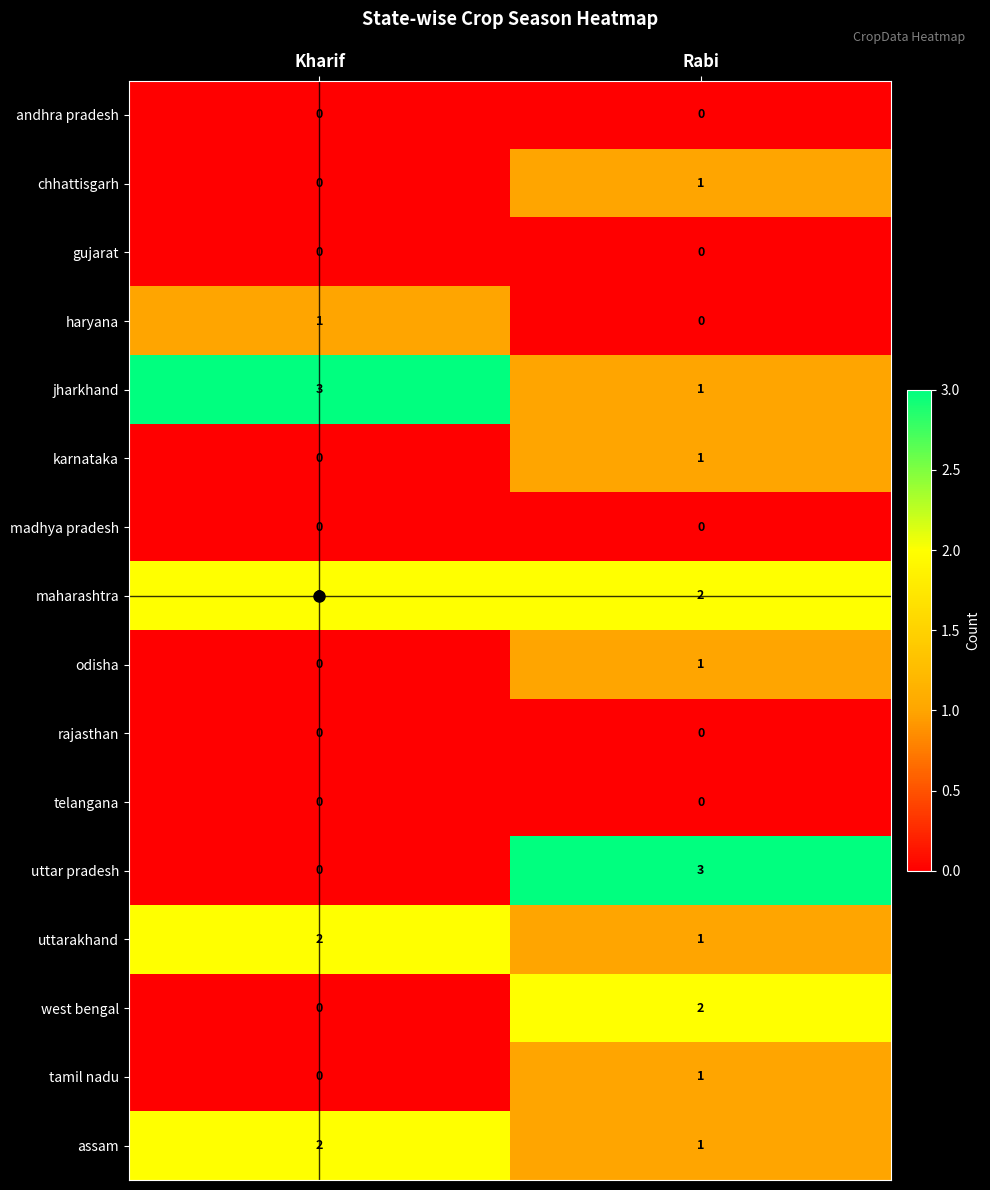

Which series changed the most between Kharif and Rabi?

uttar pradesh